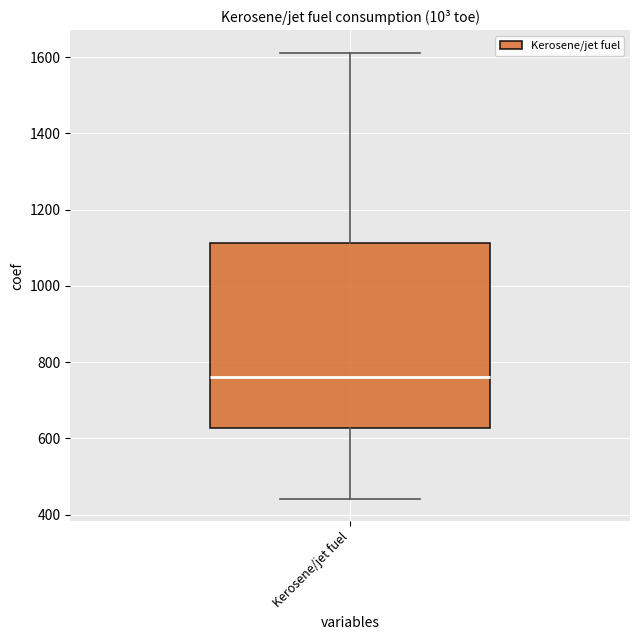

Transcribe this box plot: give where the median line is, the range the box spans, and where the two whiskers end, as read against the y-axis. The values are not printed on the chart, so give them approximately, as read against the axis.

median 760, box 620 to 1120, whiskers 440 to 1620